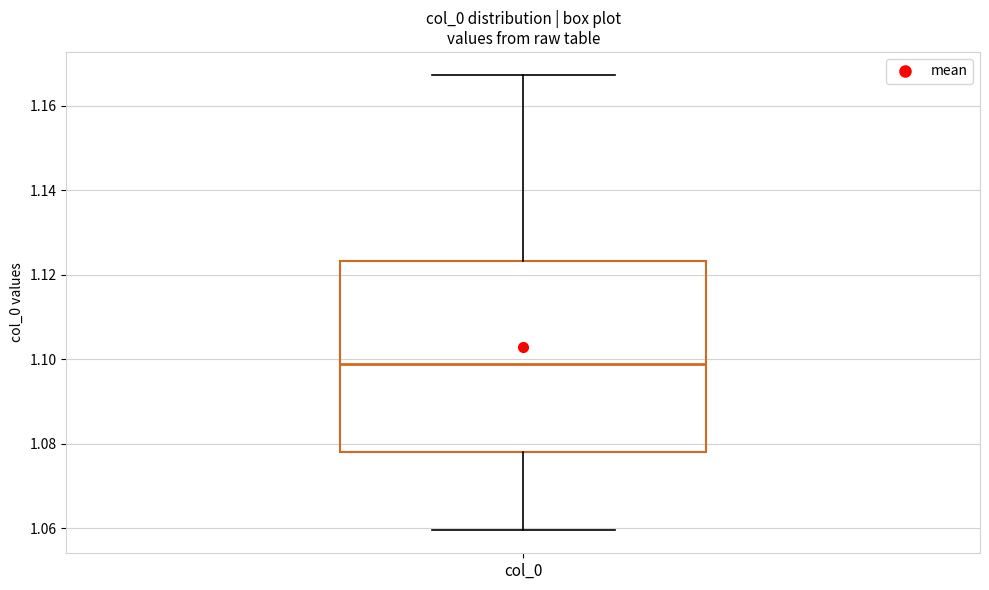

Where does the median line of the box for col_0 sit on the y-axis? The values are not printed on the chart, so give them approximately, as read against the axis.

1.098